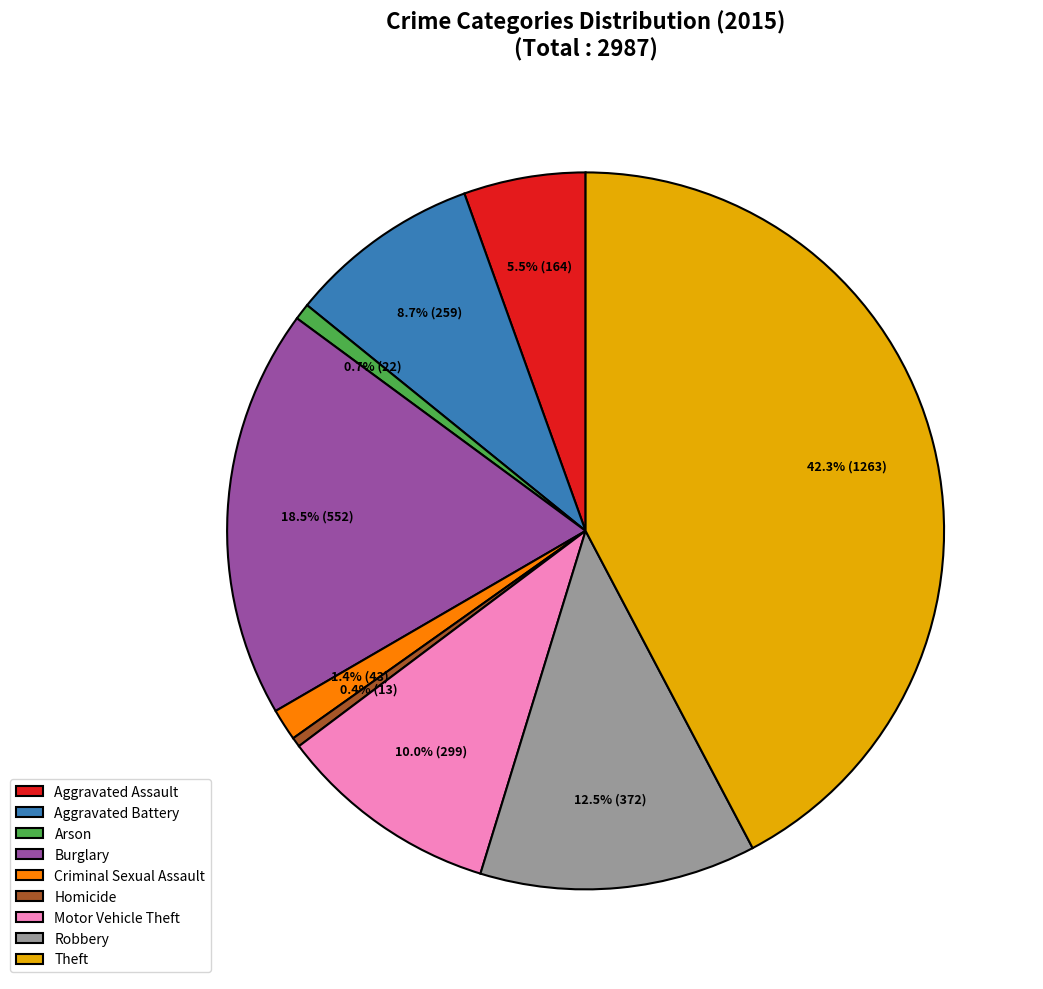

Which category has the biggest portion of the pie?

Theft